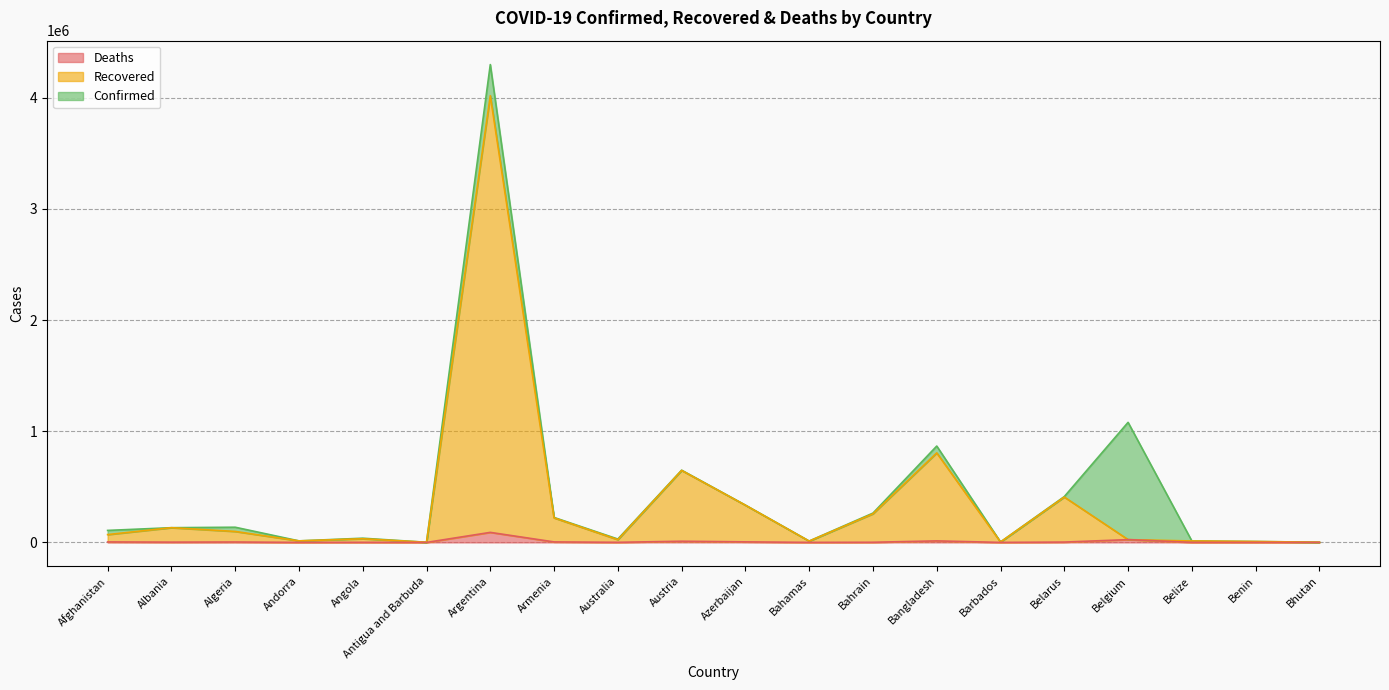

What is the total value across all series at Belize?

13059